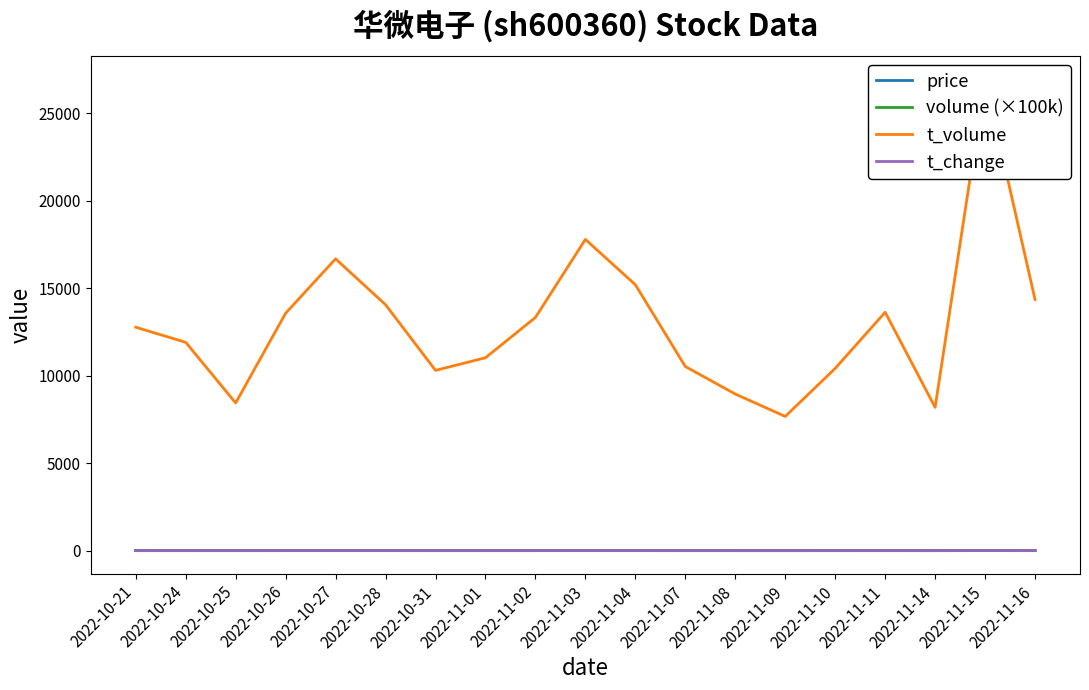

True or false: t_volume and price cross at least once.

False